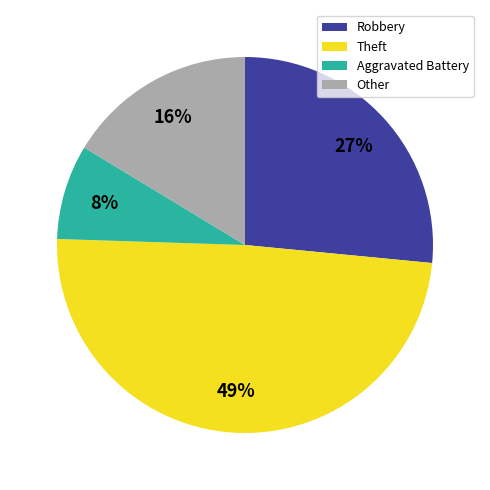

How many segments does this pie chart have?

4